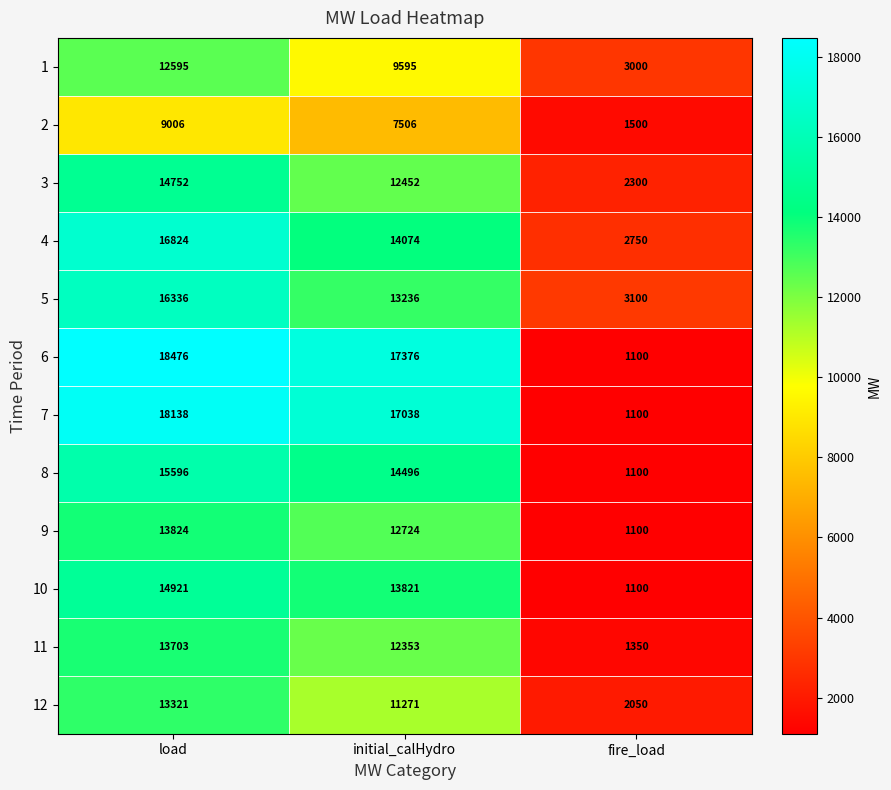

Is the value of 2 at initial_calHydro greater than the value of 12 at initial_calHydro?

No